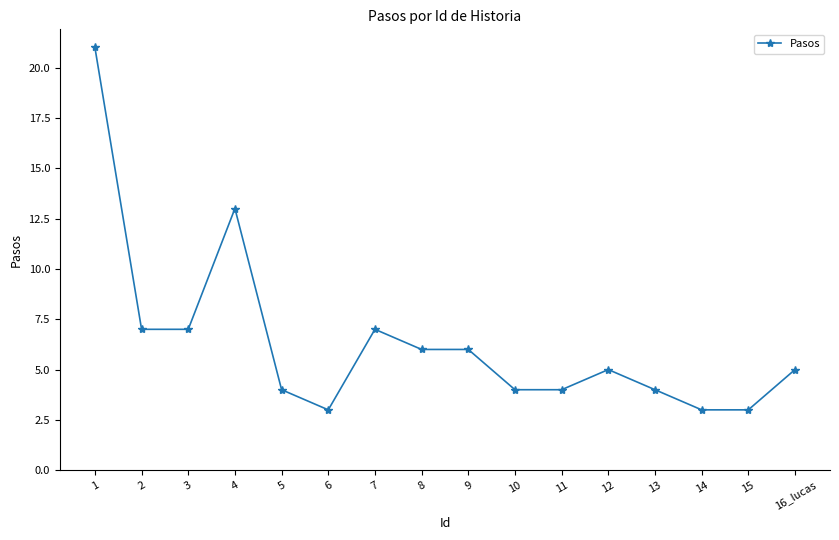

Approximately how many times larger is the value at 14 compared to 15?

1.0